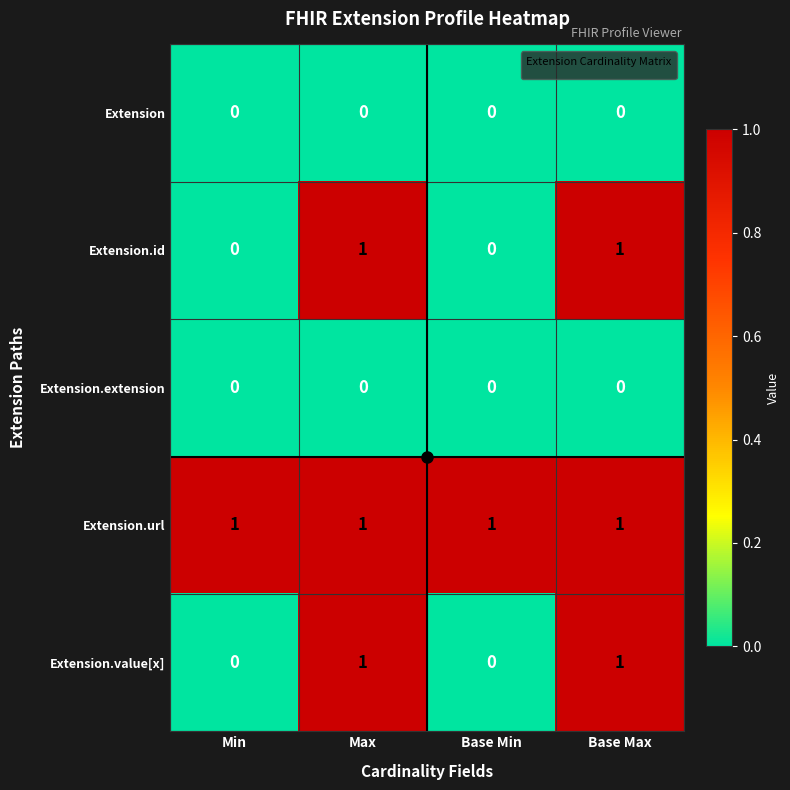

At how many categories does at least one series exceed 0?

4